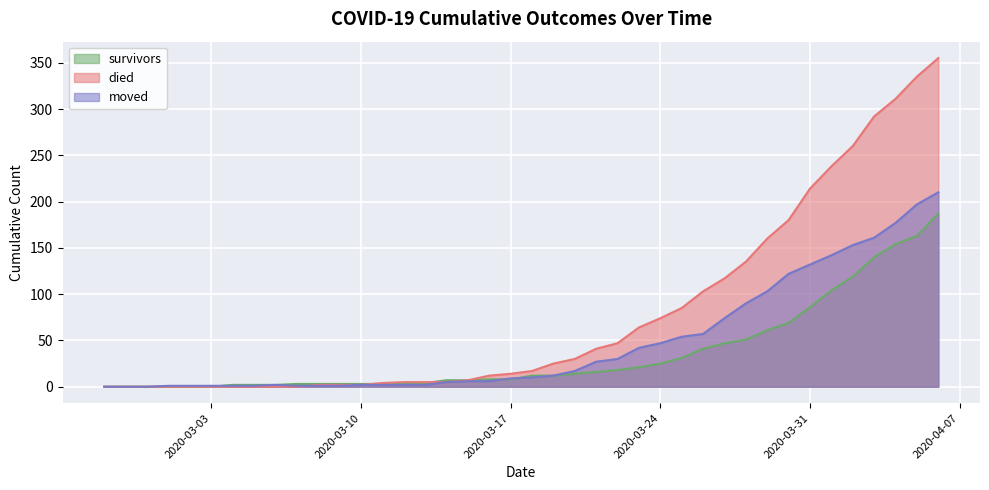

What is the difference between the maximum and minimum values in the survivors series?

187